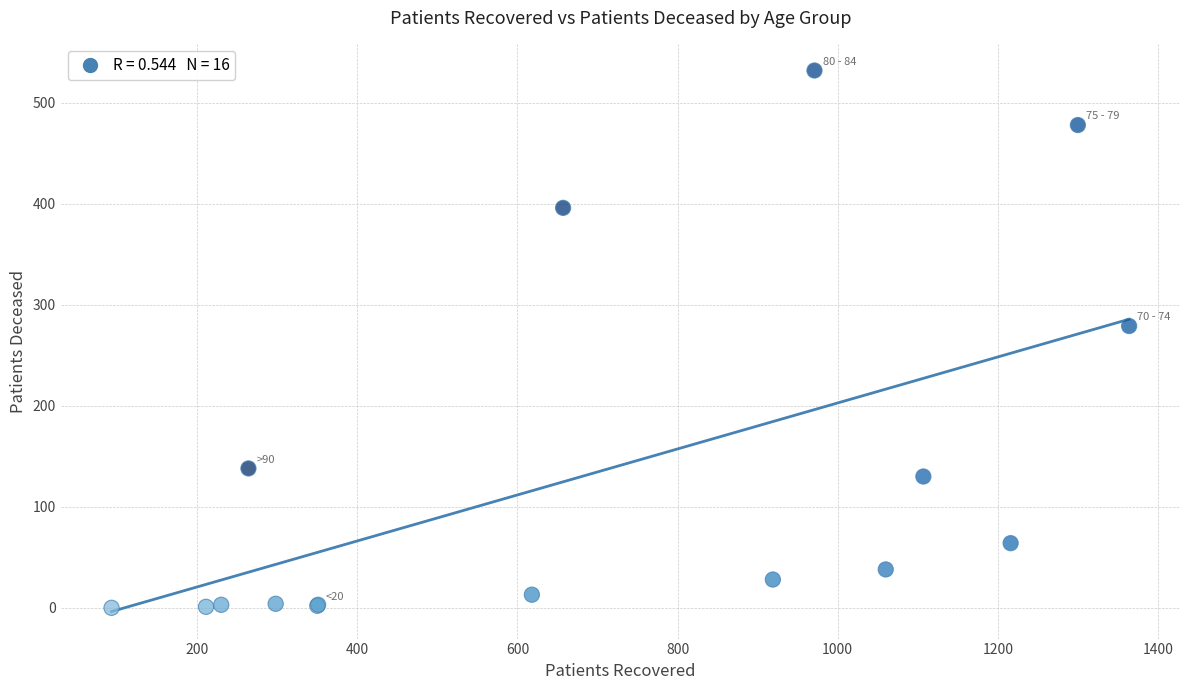

What Y value in the scatter plot is closest to 266?

279